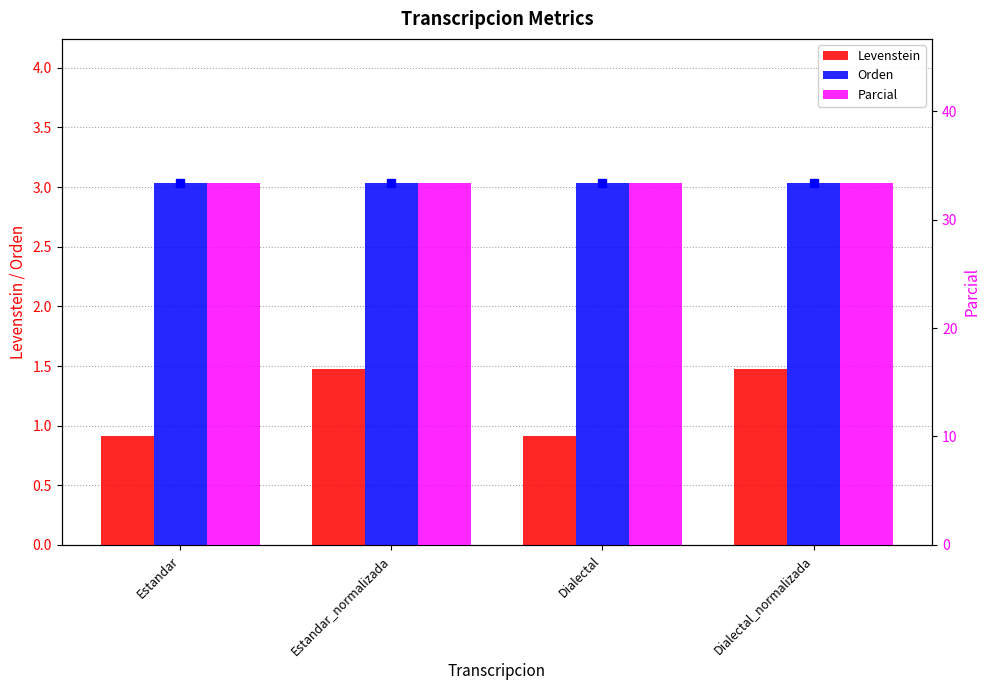

How many distinct data groups are displayed?

3